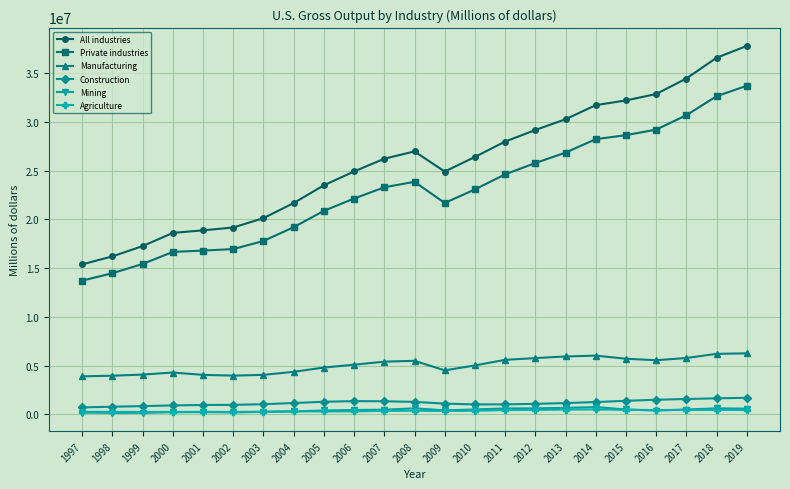

How many values in the Private industries series are below 23087247?

11